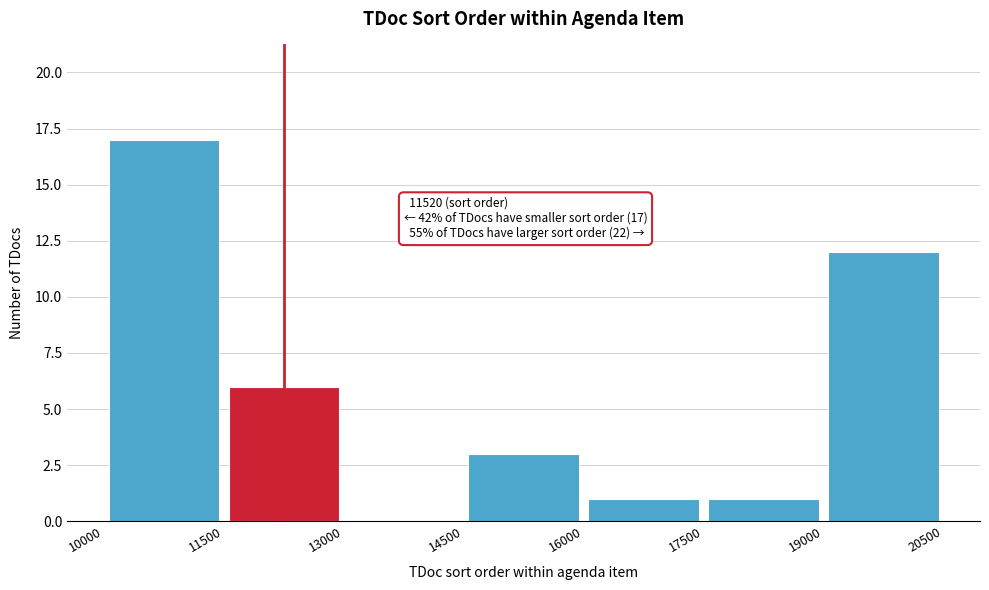

Over which range of the x-axis is the bar tallest?

10000 to 11500